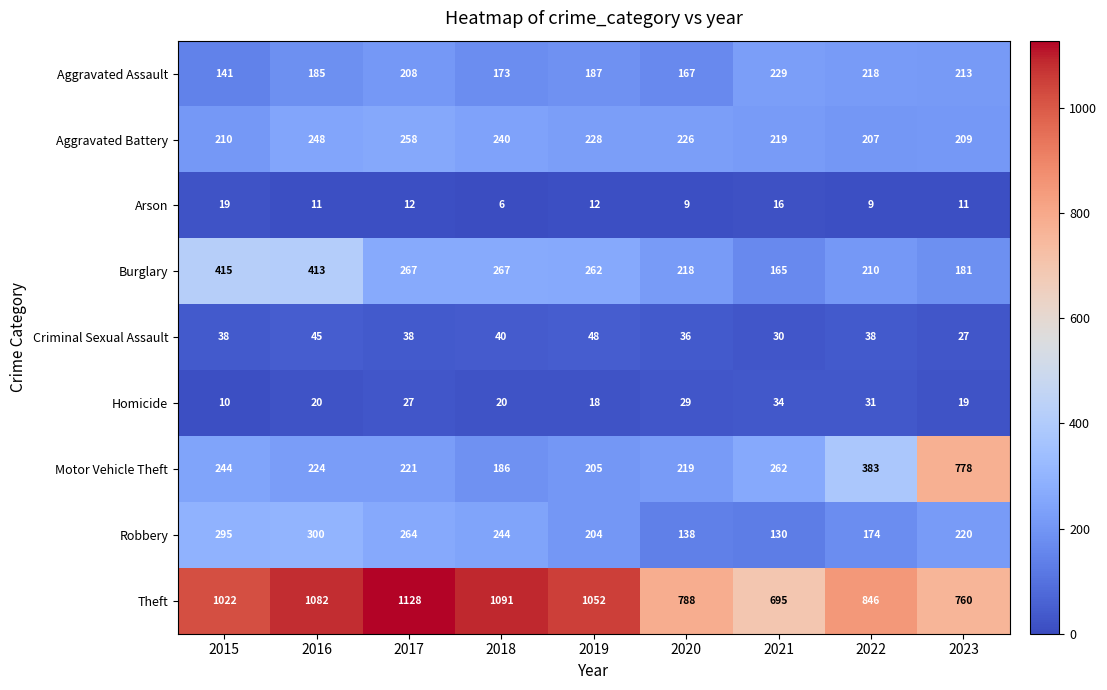

The value of Criminal Sexual Assault at 2017 is 61. True or false?

False